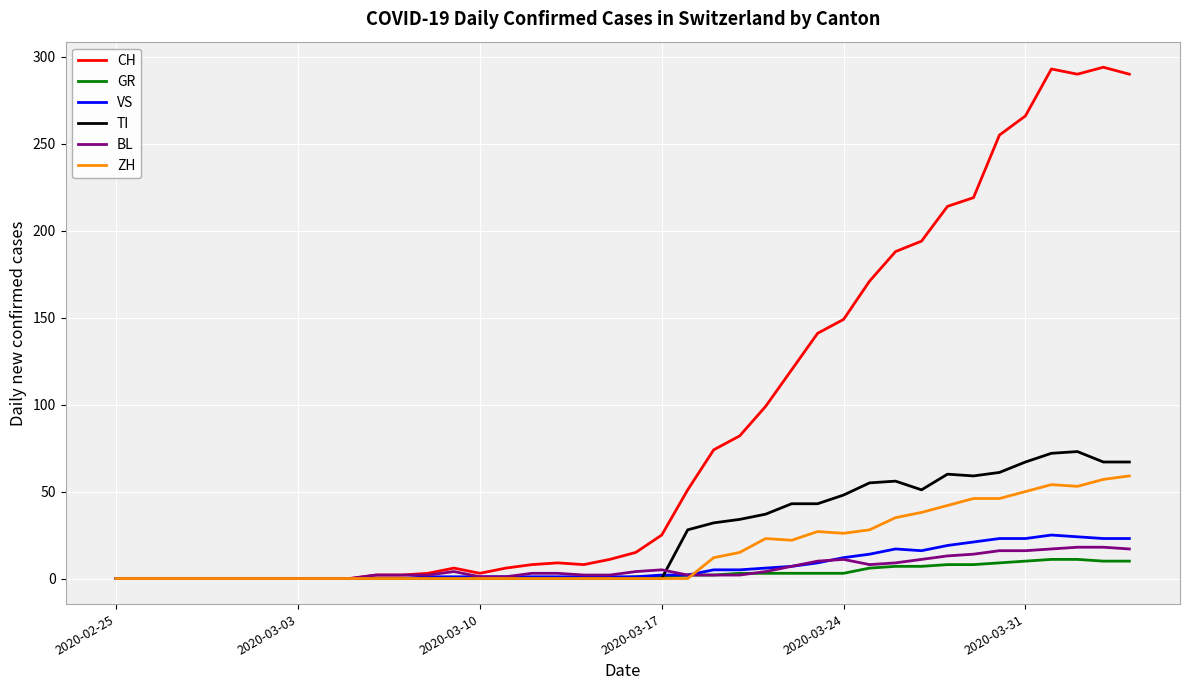

Which series has the largest range (max minus min)?

CH